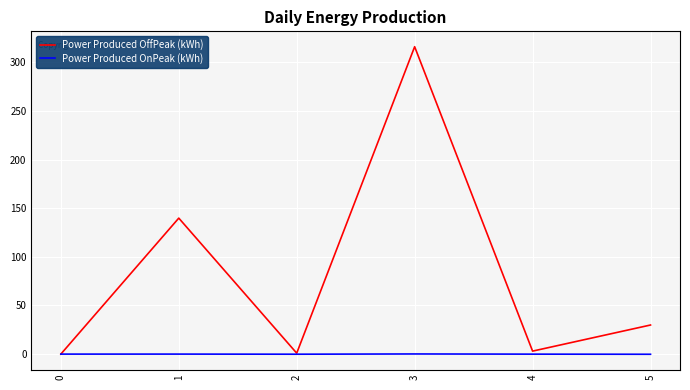

Rank the series by their maximum value, from lowest to highest.

Power Produced OnPeak (kWh), Power Produced OffPeak (kWh)